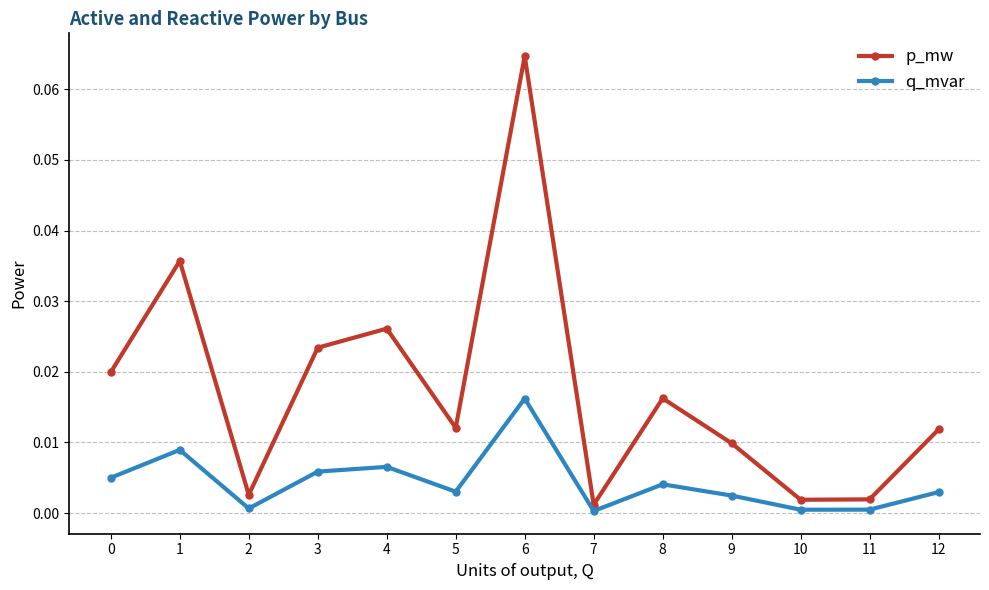

Does the chart display data point markers on the line(s)?

Yes